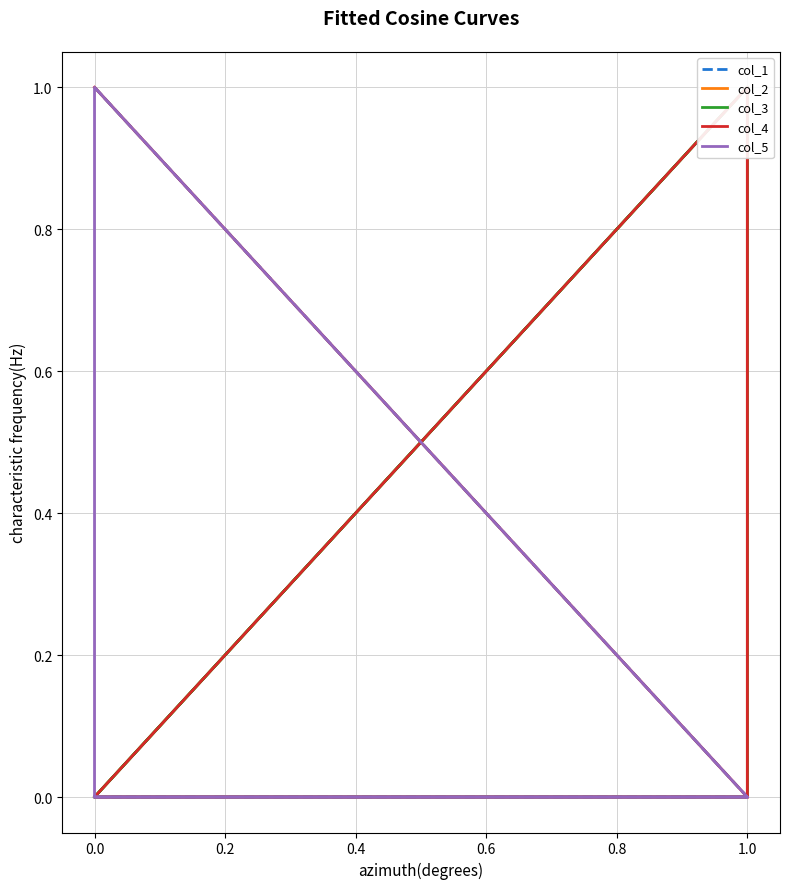

What is the sum of the col_1 values at 0.4 and −0.2?

1